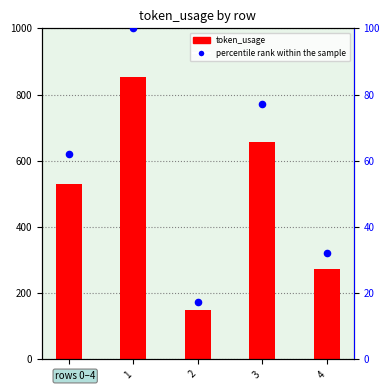

What is the ratio of the value at 2 to the value at 4?

0.5